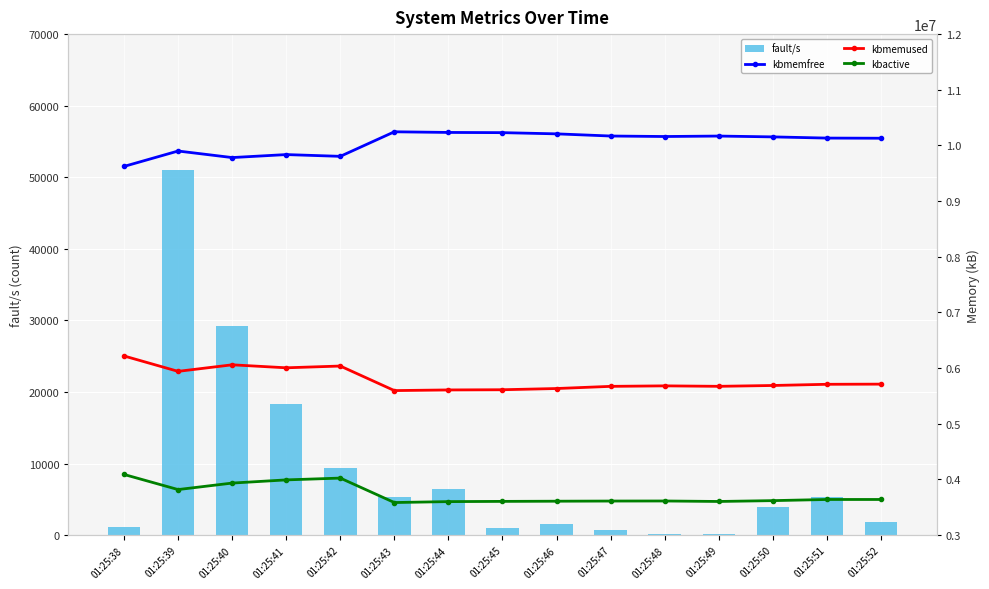

Reading left to right, what are all the values shown in this chart?

fault/s: 01:25:38=1155	01:25:39=51052	01:25:40=29264	01:25:41=18371	01:25:42=9427	01:25:43=5364	01:25:44=6432	01:25:45=970	01:25:46=1607	01:25:47=772	01:25:48=221	01:25:49=124	01:25:50=3960	01:25:51=5296	01:25:52=1895
kbmemfree: 01:25:38=9623508	01:25:39=9900004	01:25:40=9782460	01:25:41=9836140	01:25:42=9804496	01:25:43=10245408	01:25:44=10233768	01:25:45=10230092	01:25:46=10208392	01:25:47=10169520	01:25:48=10160584	01:25:49=10168836	01:25:50=10153864	01:25:51=10132408	01:25:52=10129656
kbmemused: 01:25:38=6218816	01:25:39=5942320	01:25:40=6059864	01:25:41=6006184	01:25:42=6037828	01:25:43=5596916	01:25:44=5608556	01:25:45=5612232	01:25:46=5633932	01:25:47=5672804	01:25:48=5681740	01:25:49=5673488	01:25:50=5688460	01:25:51=5709916	01:25:52=5712668
kbactive: 01:25:38=4090324	01:25:39=3818968	01:25:40=3935576	01:25:41=3992736	01:25:42=4025120	01:25:43=3585976	01:25:44=3602652	01:25:45=3606648	01:25:46=3609896	01:25:47=3612648	01:25:48=3613836	01:25:49=3605144	01:25:50=3620200	01:25:51=3640792	01:25:52=3640928